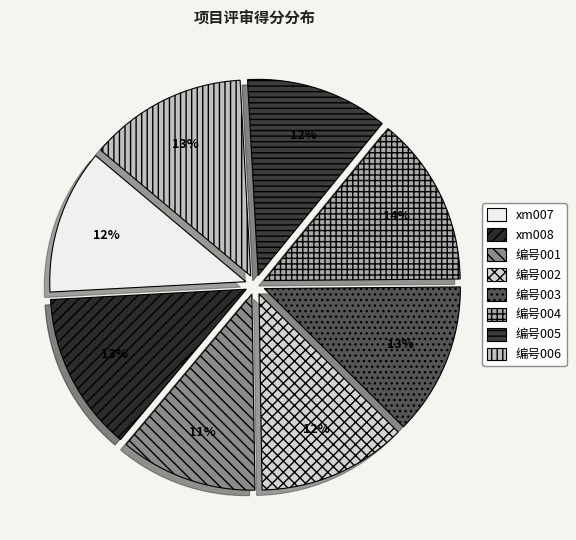

How many slices are in this pie chart?

8